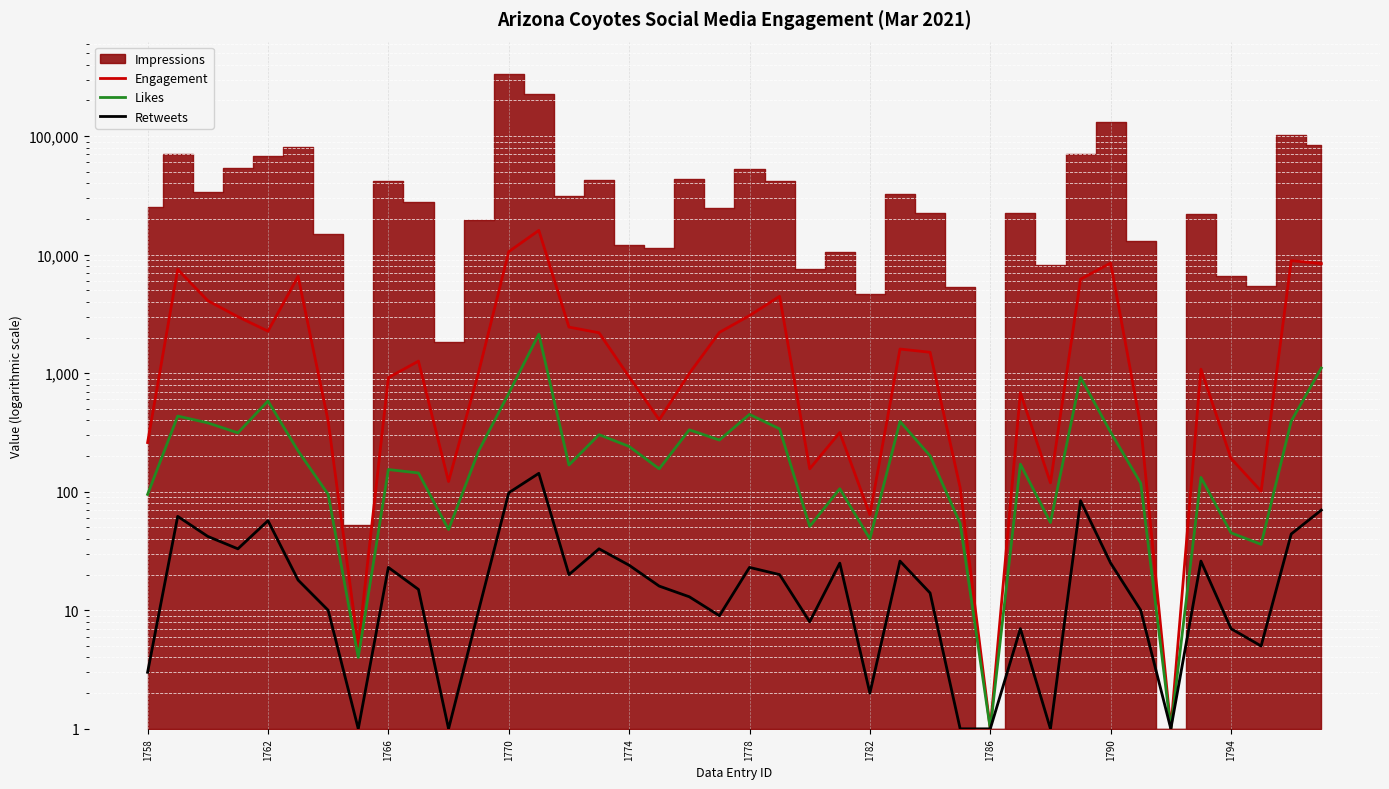

Rank the series at 1766 from lowest to highest value.

Retweets, Likes, Engagement